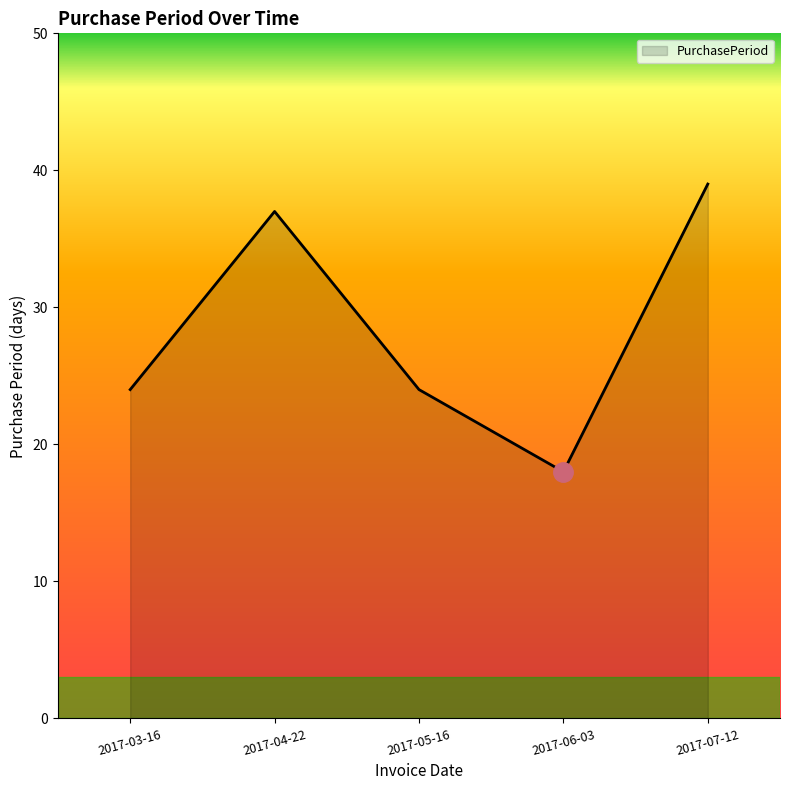

Reading left to right, what are all the values shown in this chart?

2017-03-16=24	2017-04-22=37	2017-05-16=24	2017-06-03=18	2017-07-12=39